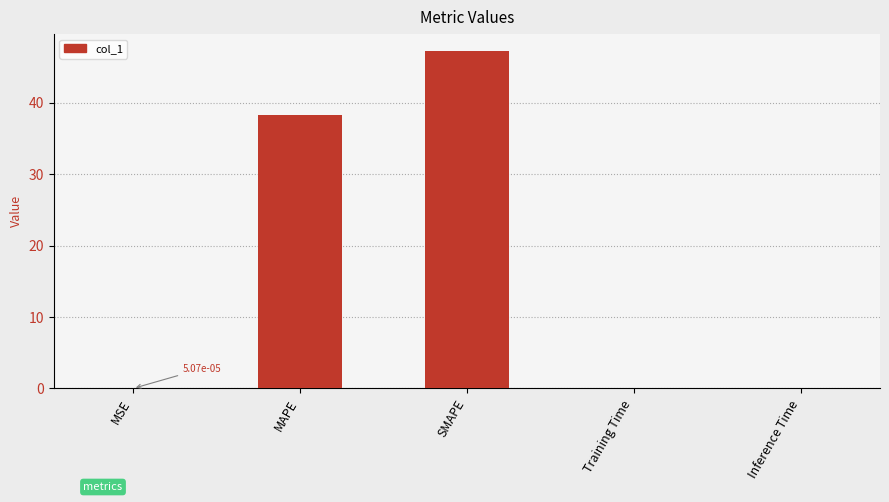

What is the greatest value displayed?

47.3